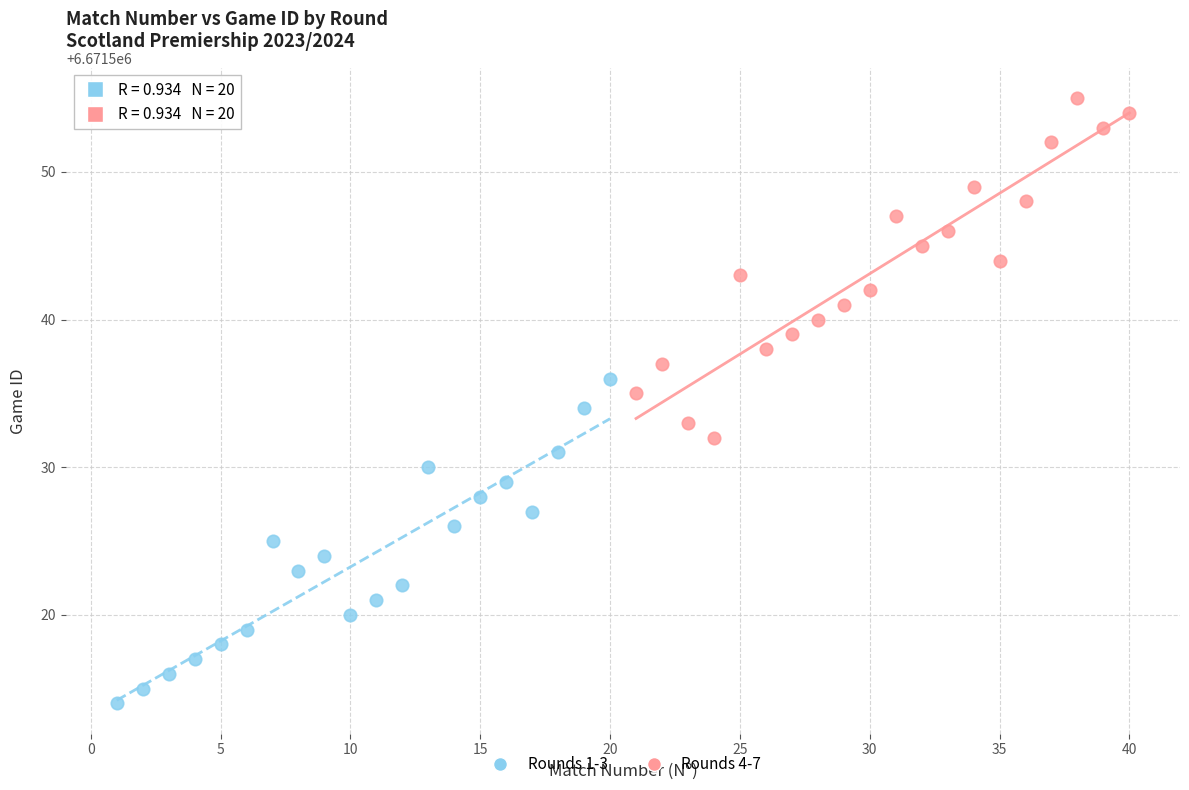

Which series reaches the maximum Y coordinate?

Rounds 4-7